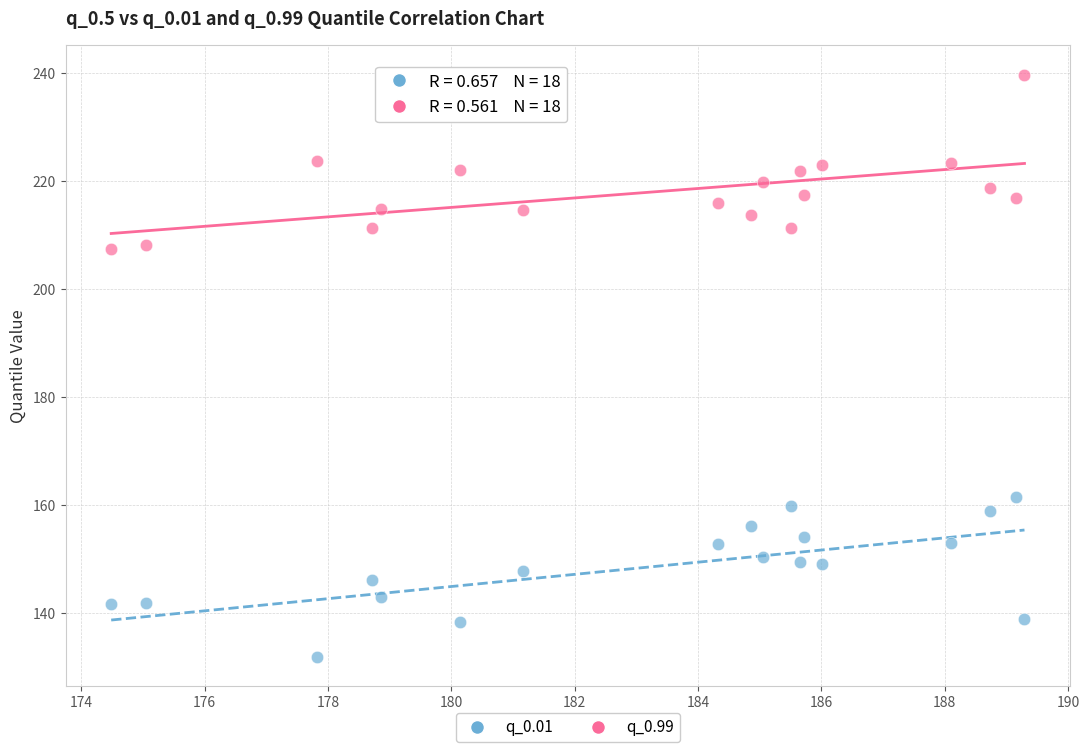

Which series reaches the maximum Y coordinate?

q_0.99